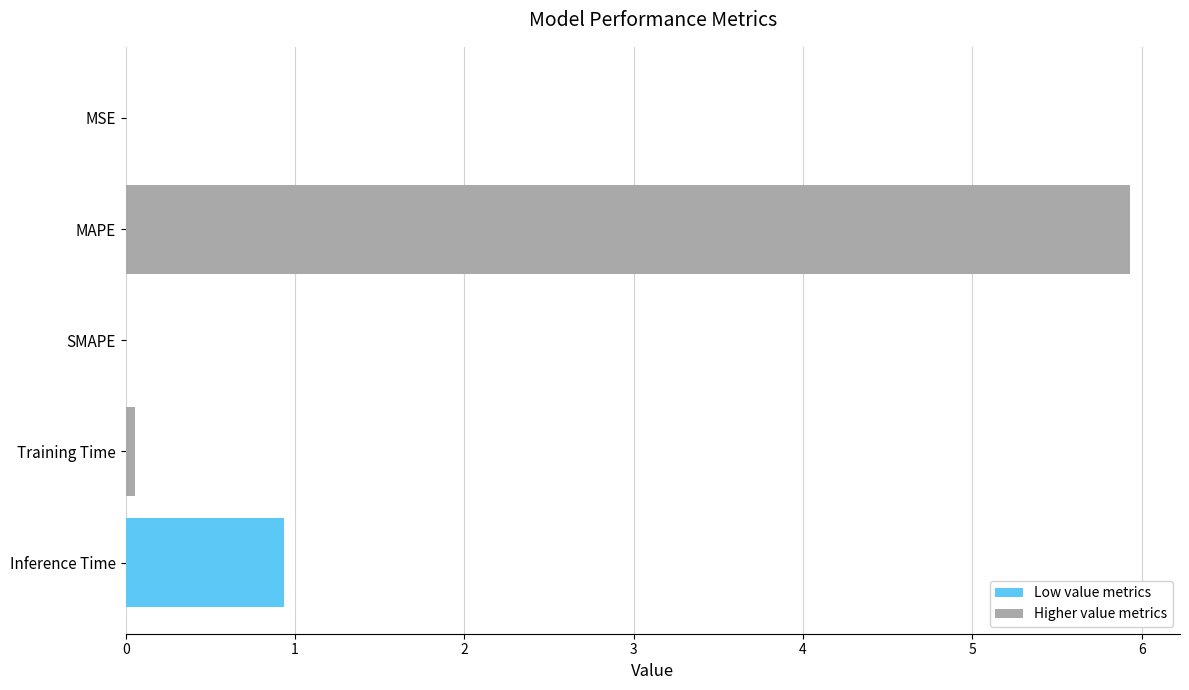

What is the greatest value displayed?

5.9